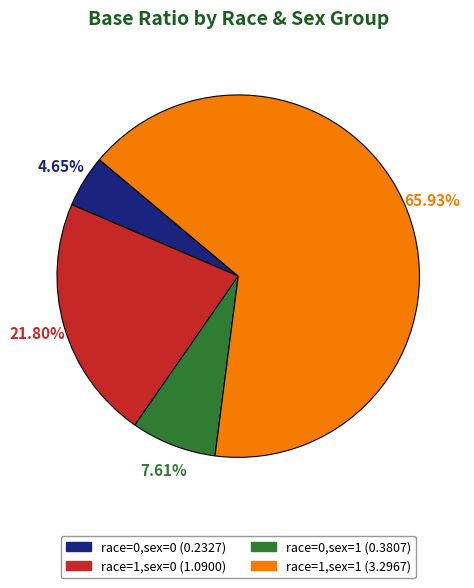

To the nearest percent, what is the average slice percentage?

25%